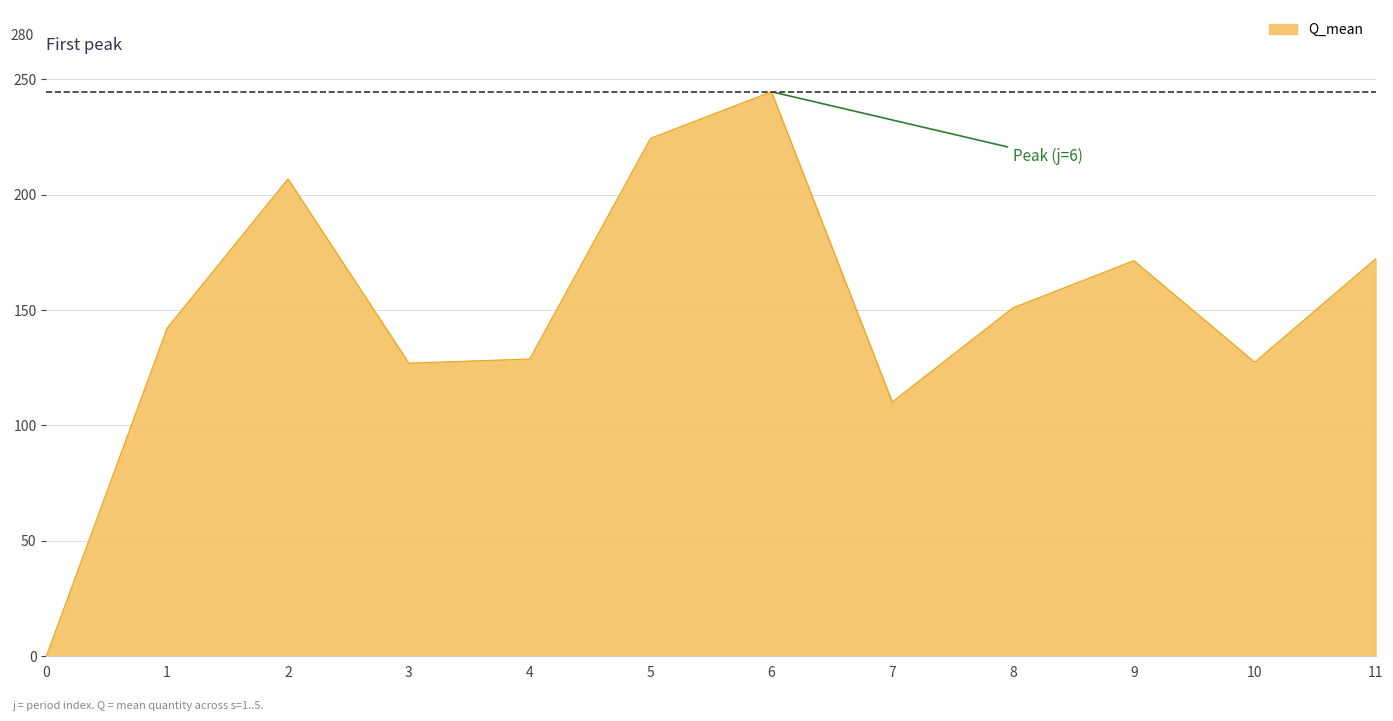

Approximately how many times larger is the value at 7 compared to 5?

0.5